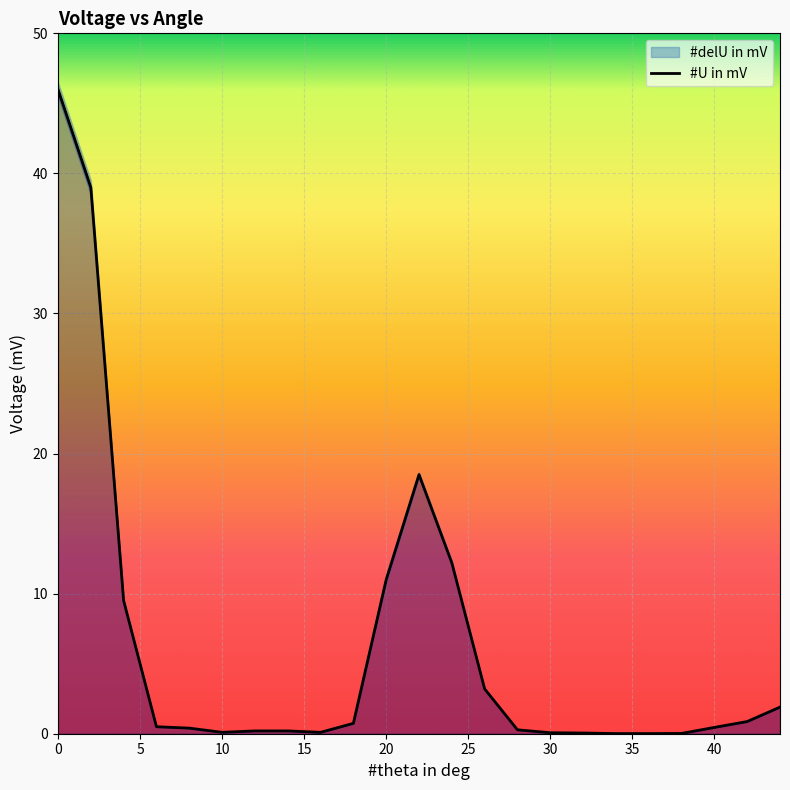

Reading right to left, list all the values displayed in this chart.

44=1.9	42=0.9	40=0.5	38=0.0	36=0.0	34=0.0	32=0.1	30=0.1	28=0.3	26=3.2	24=12.2	22=18.5	20=11.0	18=0.7	16=0.1	14=0.2	12=0.2	10=0.1	8=0.4	6=0.5	4=9.5	2=39.0	0=46.0